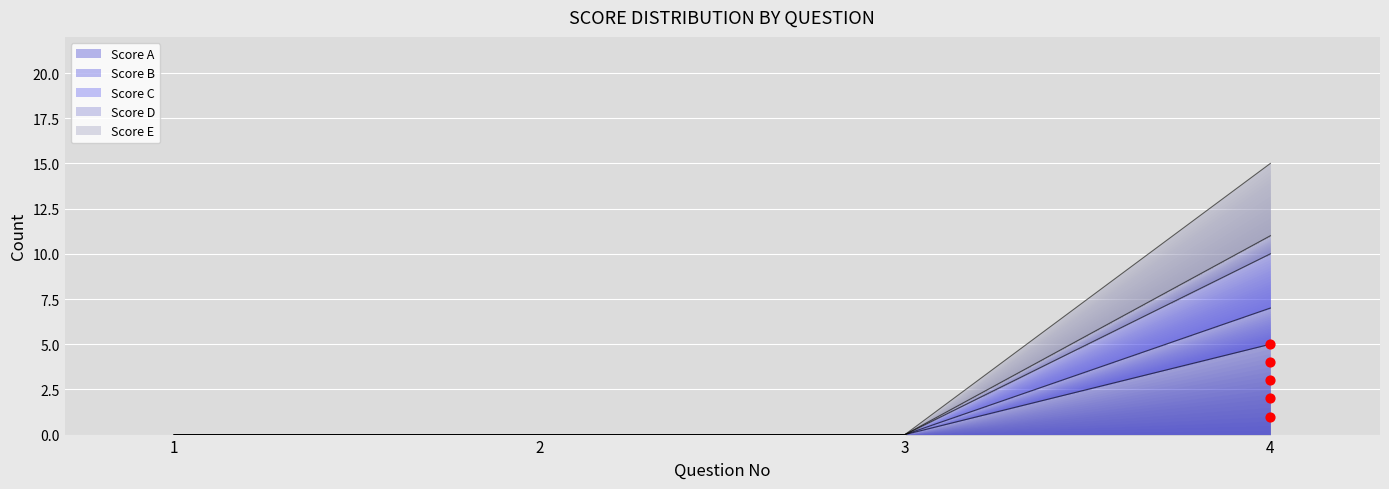

Which series has the largest total across all categories?

Score E